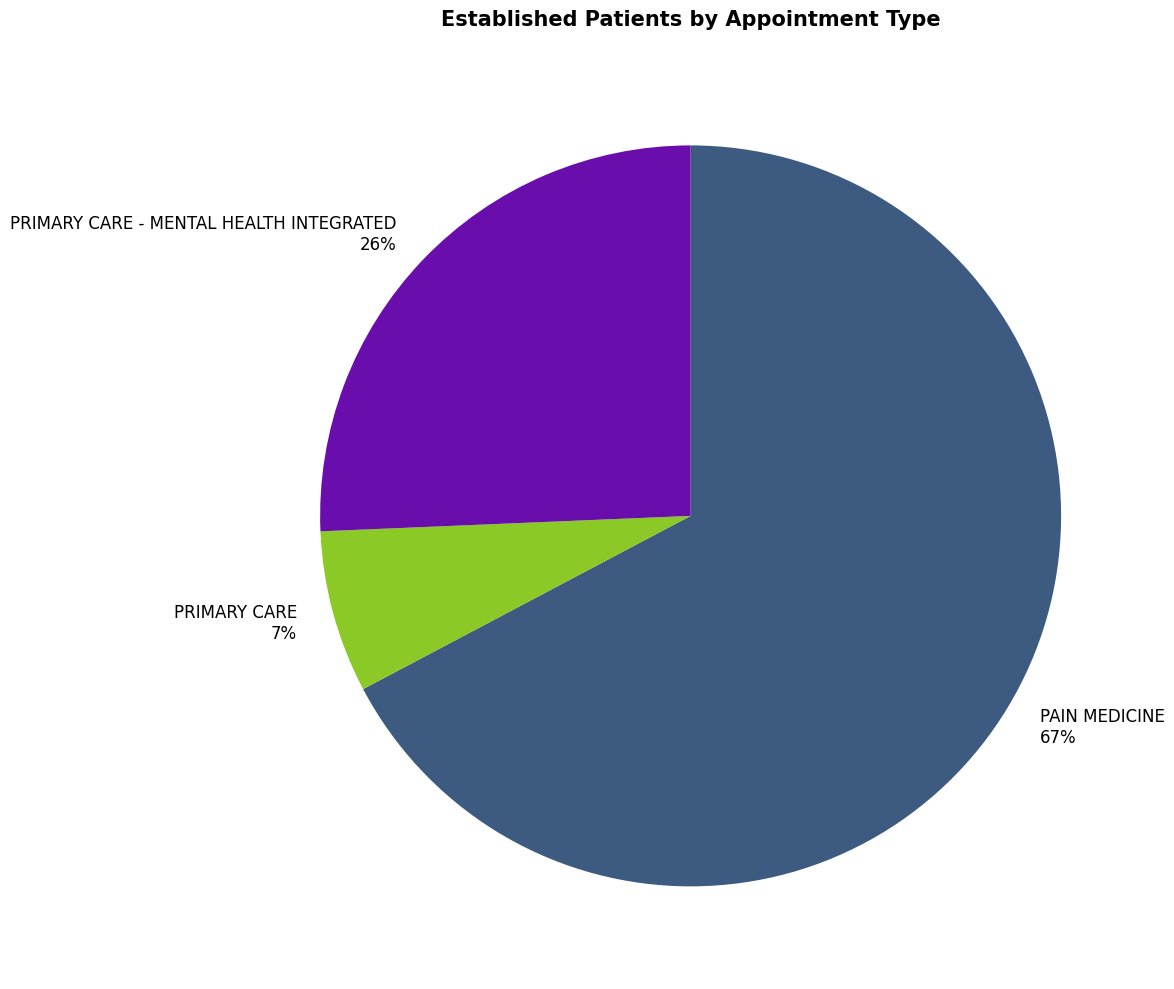

How many segments does this pie chart have?

3